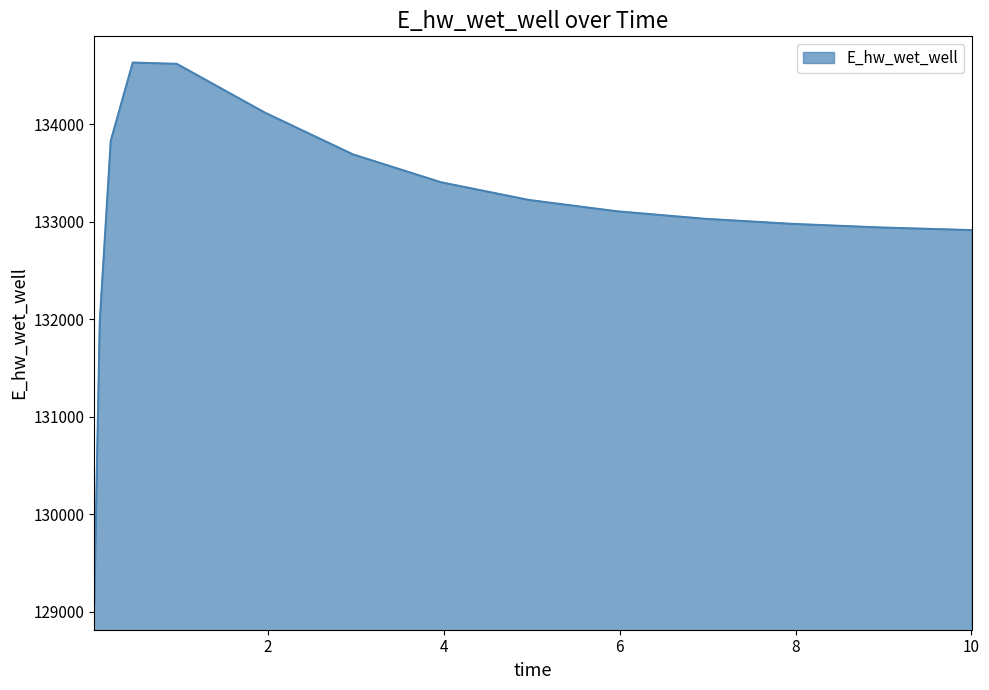

What is the smallest value displayed?

129071.3